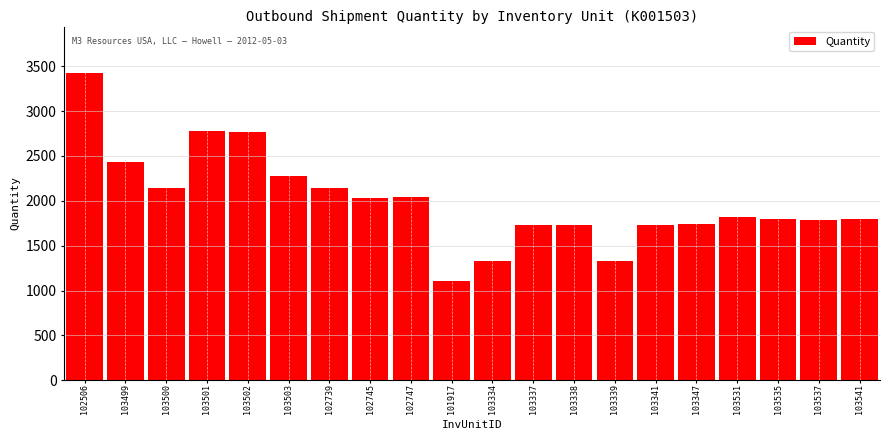

What is the label of the 9th bar from the left?

102747